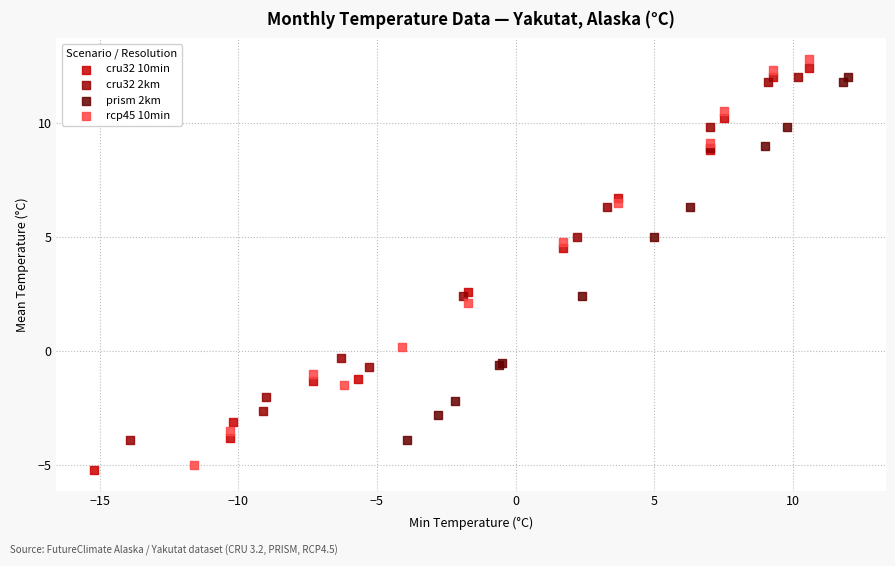

What are all the series names shown in the legend?

cru32 10min, cru32 2km, prism 2km, rcp45 10min